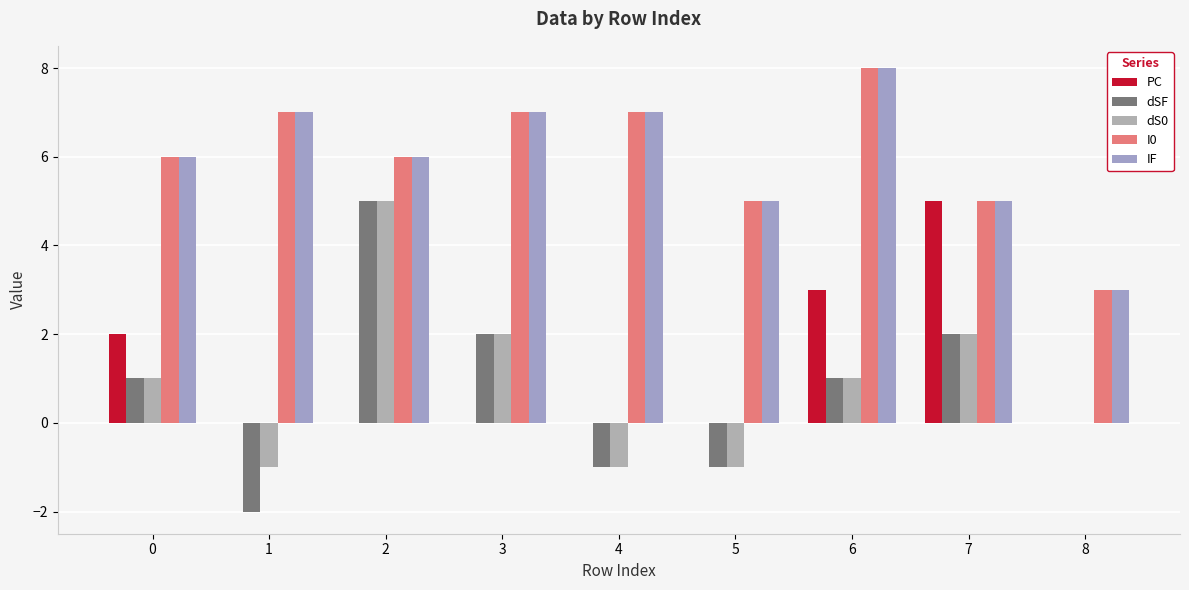

What are all the series names shown in the legend?

PC, dSF, dS0, I0, IF